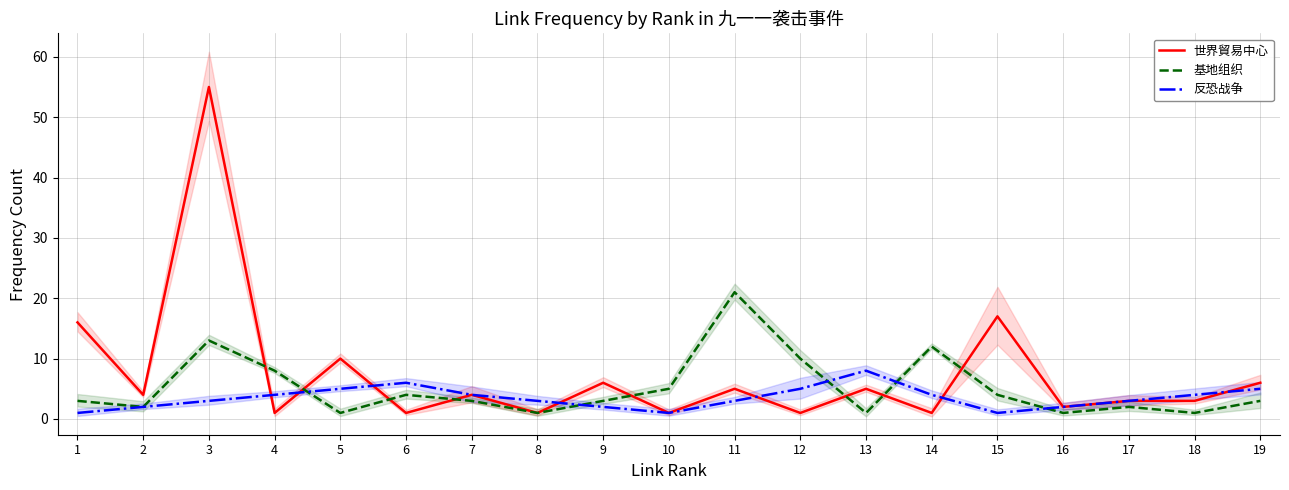

Is it true that 基地组织 equals 13 at 3?

True